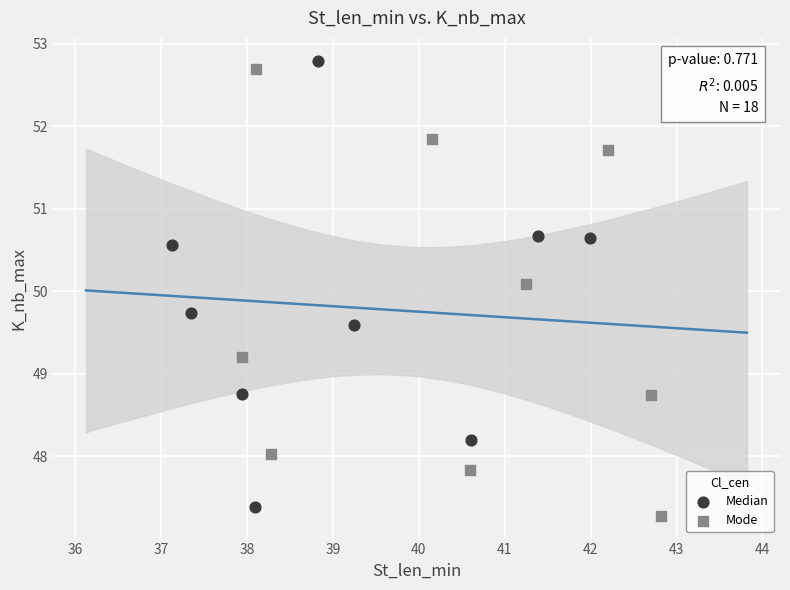

What are all the series names shown in the legend?

Median, Mode